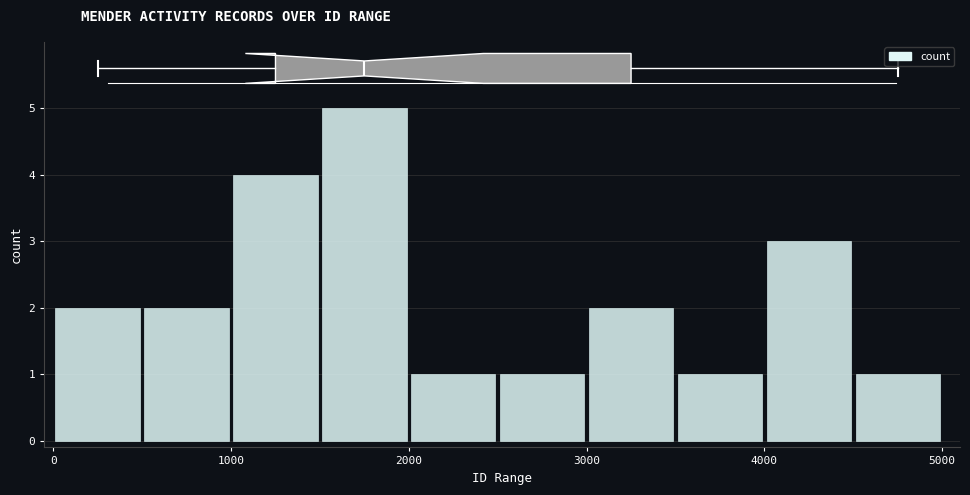

What is the difference between the maximum and second lowest values?

4